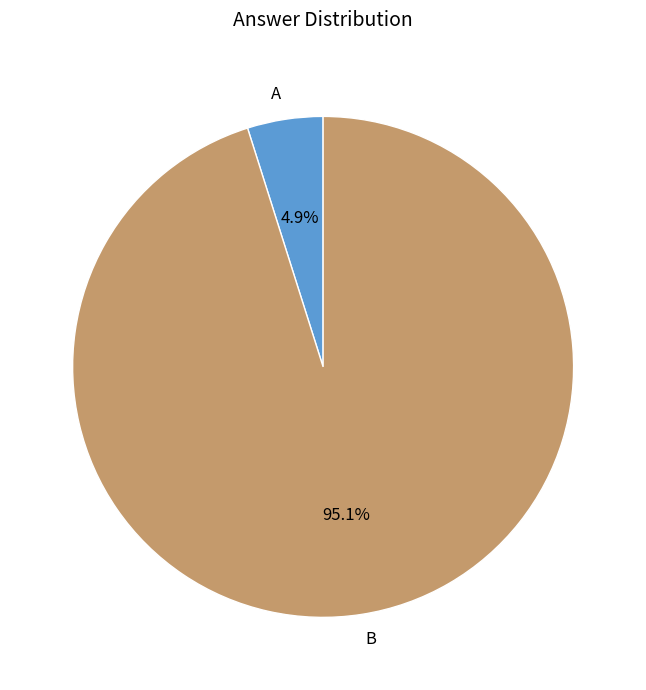

What is the ratio of the value at A to the value at B?

0.1